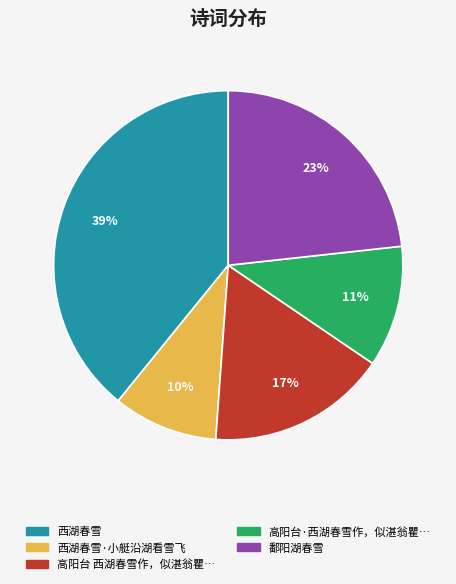

How many segments does this pie chart have?

5